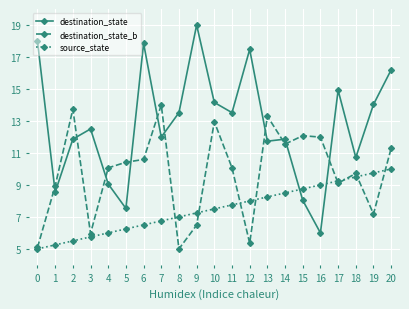

What is the approximate value of destination_state at 4?

9.1